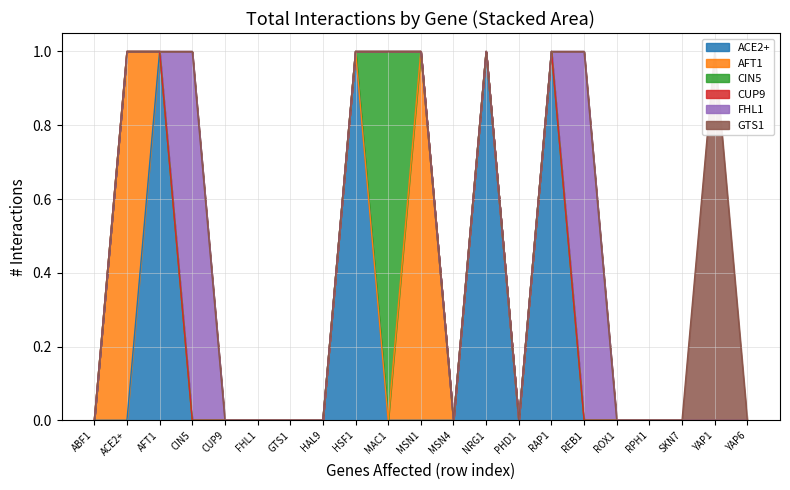

True or false: GTS1 and CUP9 intersect in this chart.

False